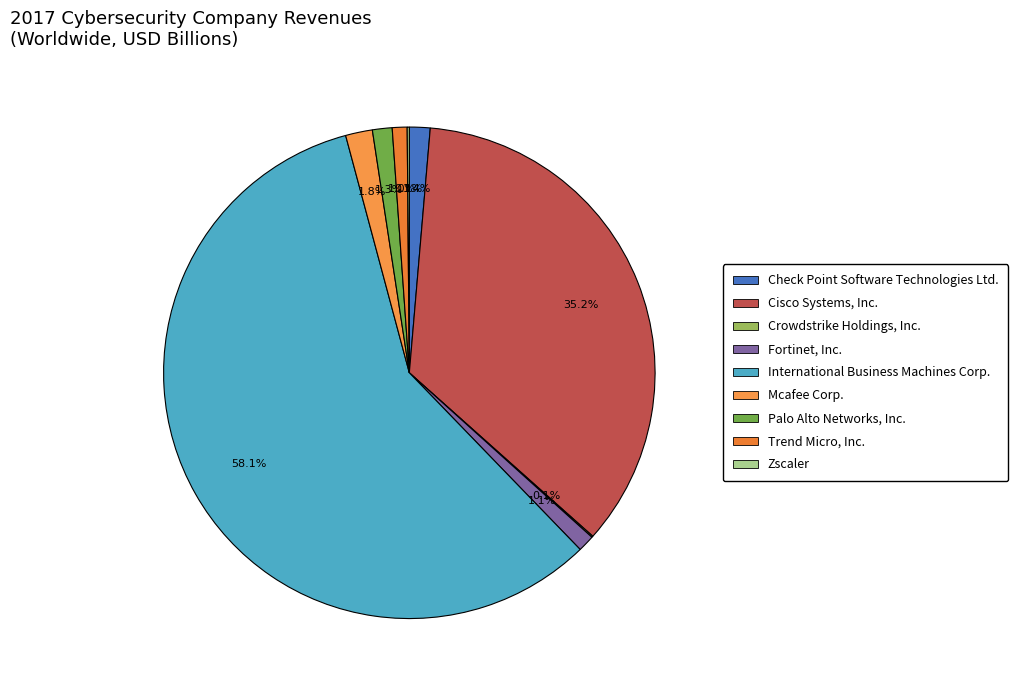

Rank the categories by value from lowest to highest.

Crowdstrike Holdings, Inc., Zscaler, Trend Micro, Inc., Fortinet, Inc., Palo Alto Networks, Inc., Check Point Software Technologies Ltd., Mcafee Corp., Cisco Systems, Inc., International Business Machines Corp.